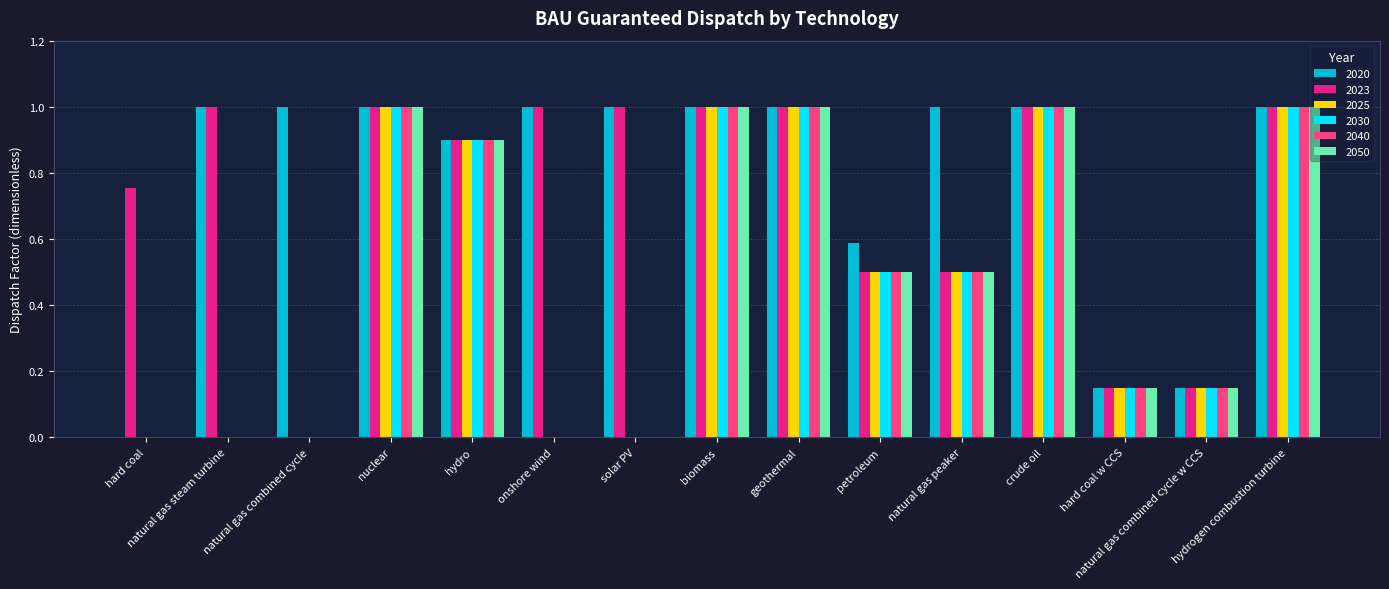

What is the maximum value for 2020?

1.0